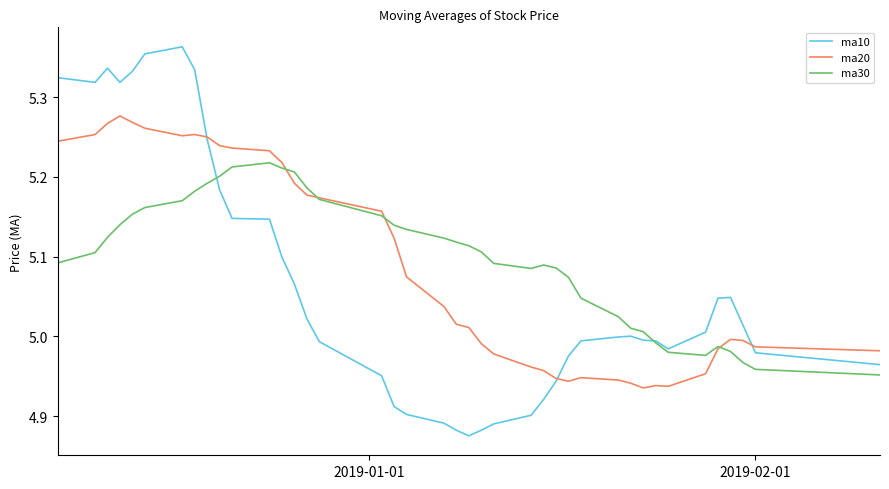

List the series in order of their peak value, highest first.

ma10, ma20, ma30